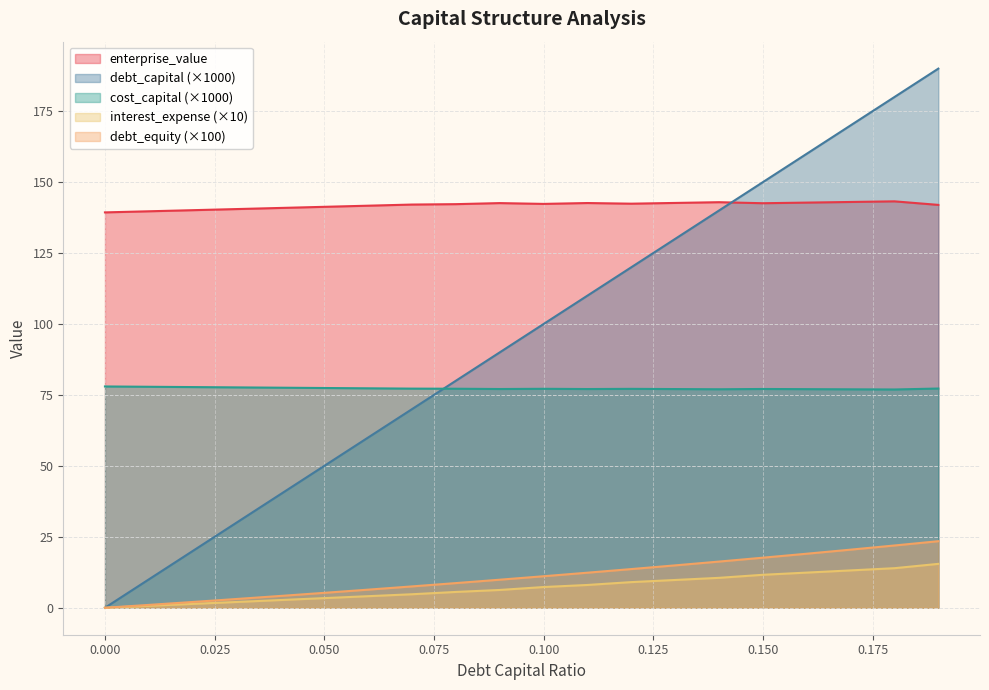

True or false: debt_equity has more than 0 points higher than both neighbors.

False